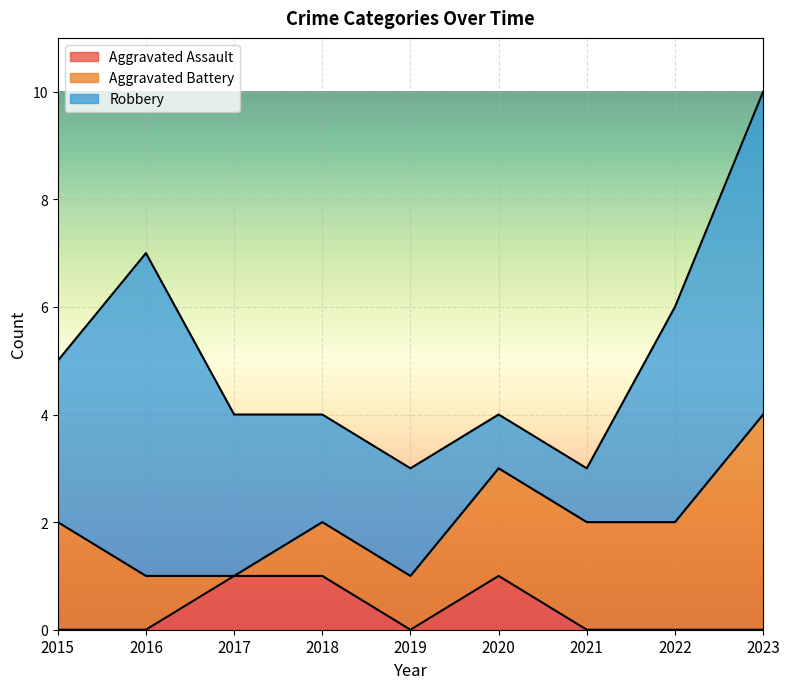

How many lines are shown in the chart?

3